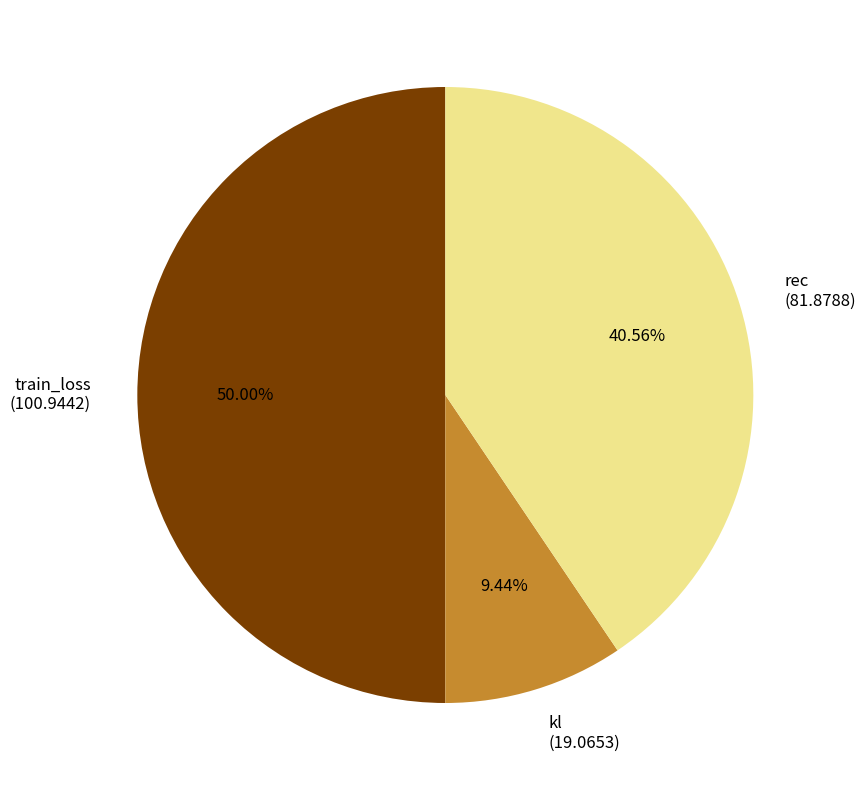

True or false: kl accounts for 1% of the total.

False